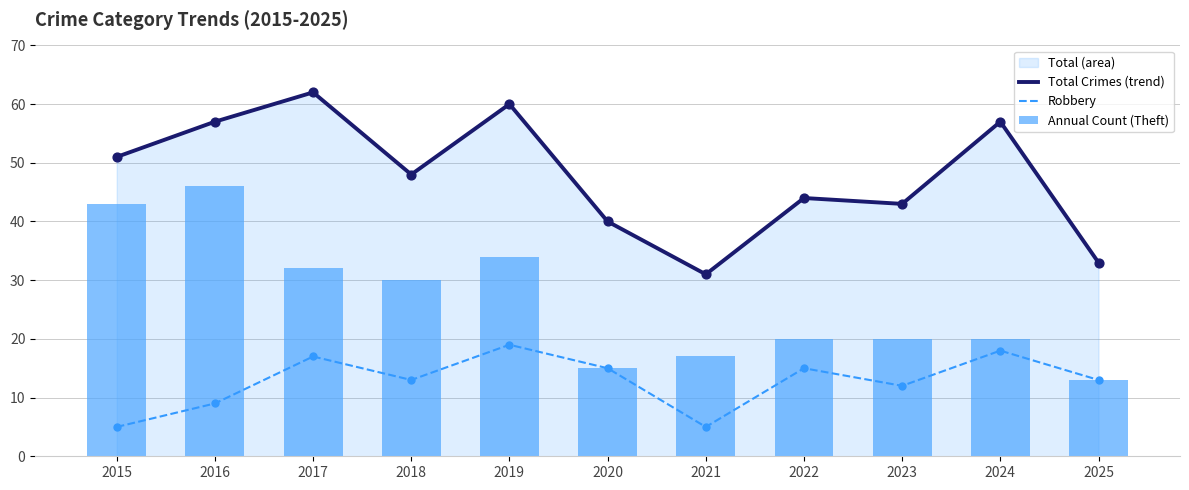

Which series reaches the maximum Y coordinate?

Total Crimes (trend)